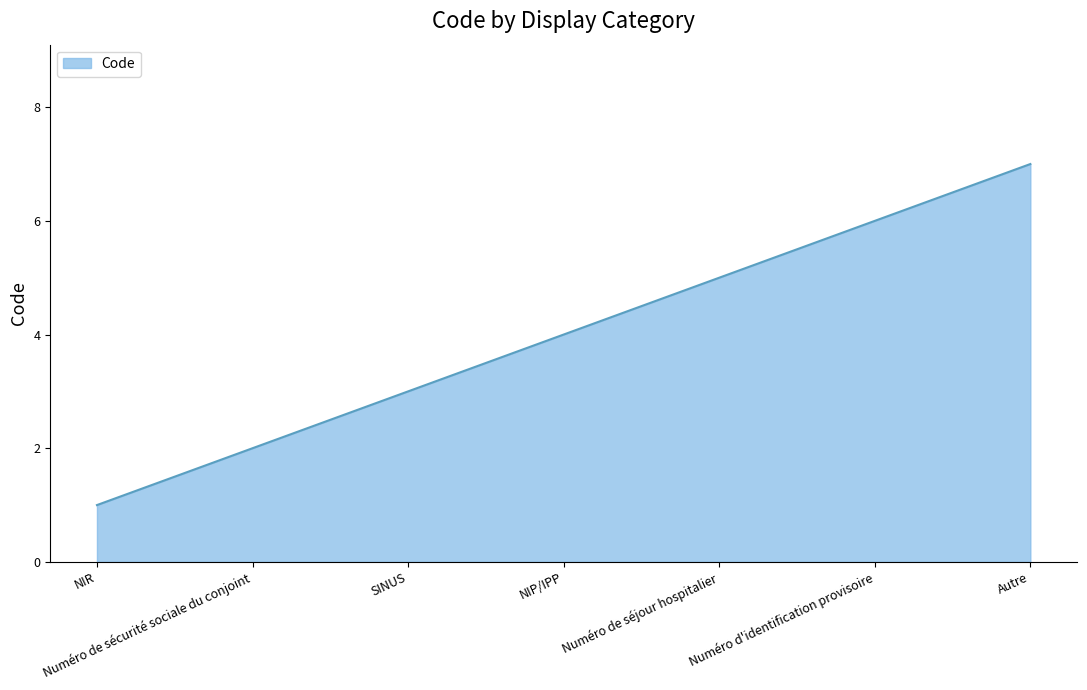

Reading left to right, transcribe all the data shown in this chart.

NIR=1	Numéro de sécurité sociale du conjoint=2	SINUS=3	NIP/IPP=4	Numéro de séjour hospitalier=5	Numéro d'identification provisoire=6	Autre=7